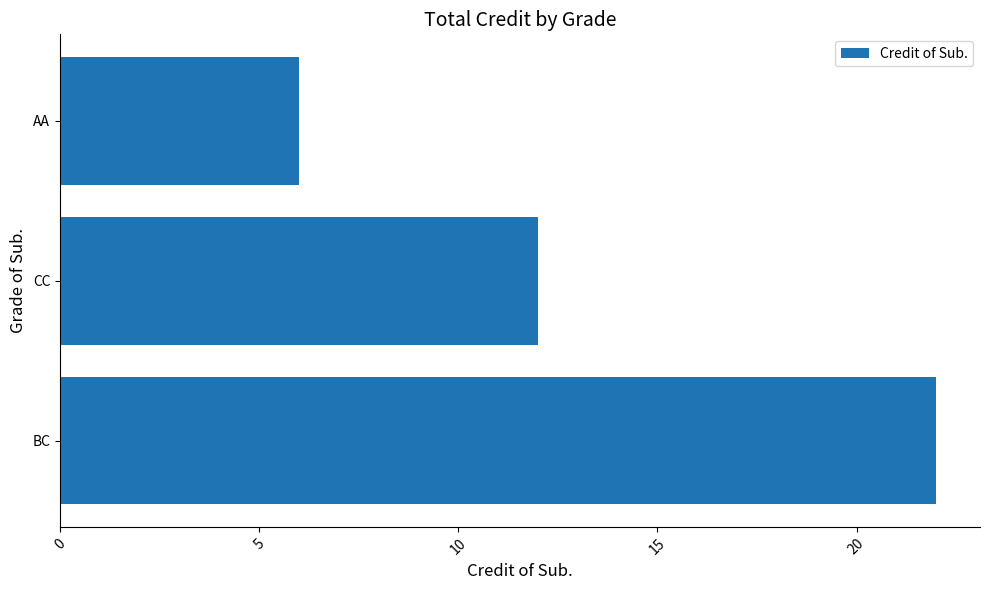

What is the difference between the second highest and minimum values?

6